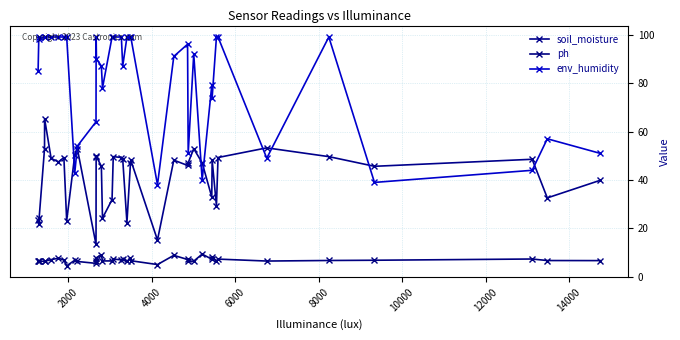

In ph, how many points are lower than both neighbors (excluding endpoints)?

12